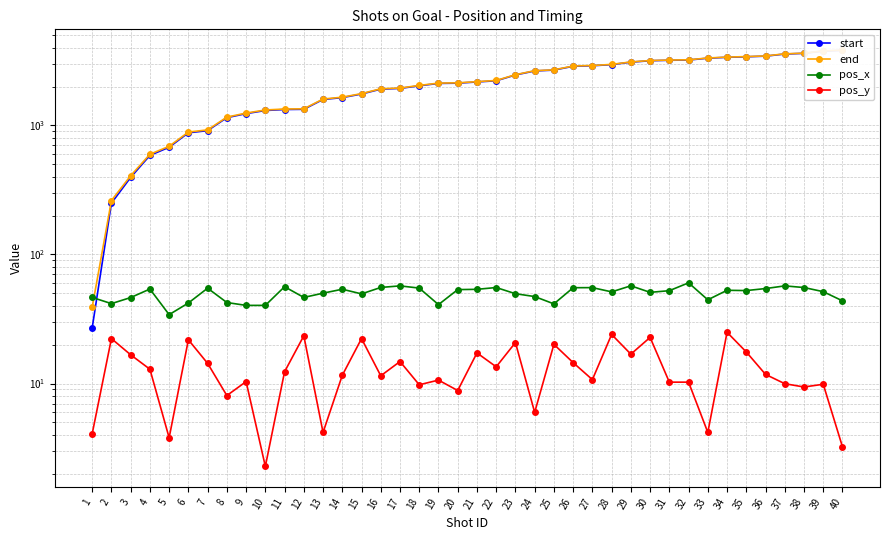

Which series has the largest total across all categories?

end